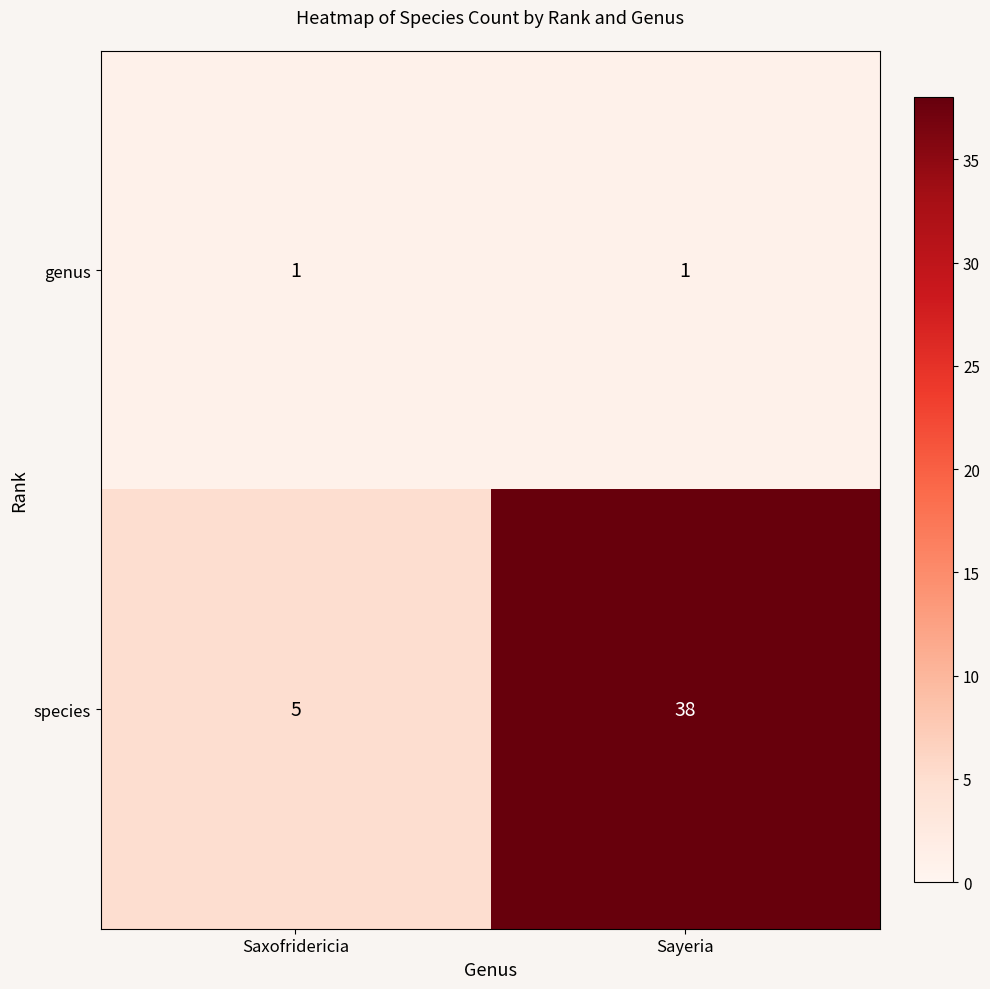

Is the value of species at Saxofridericia greater than the value of genus at Saxofridericia?

Yes